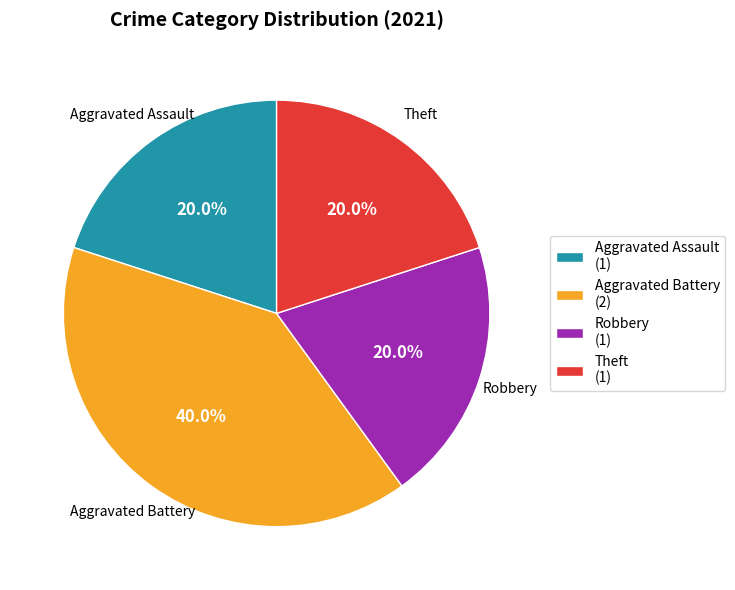

How many segments does this pie chart have?

4